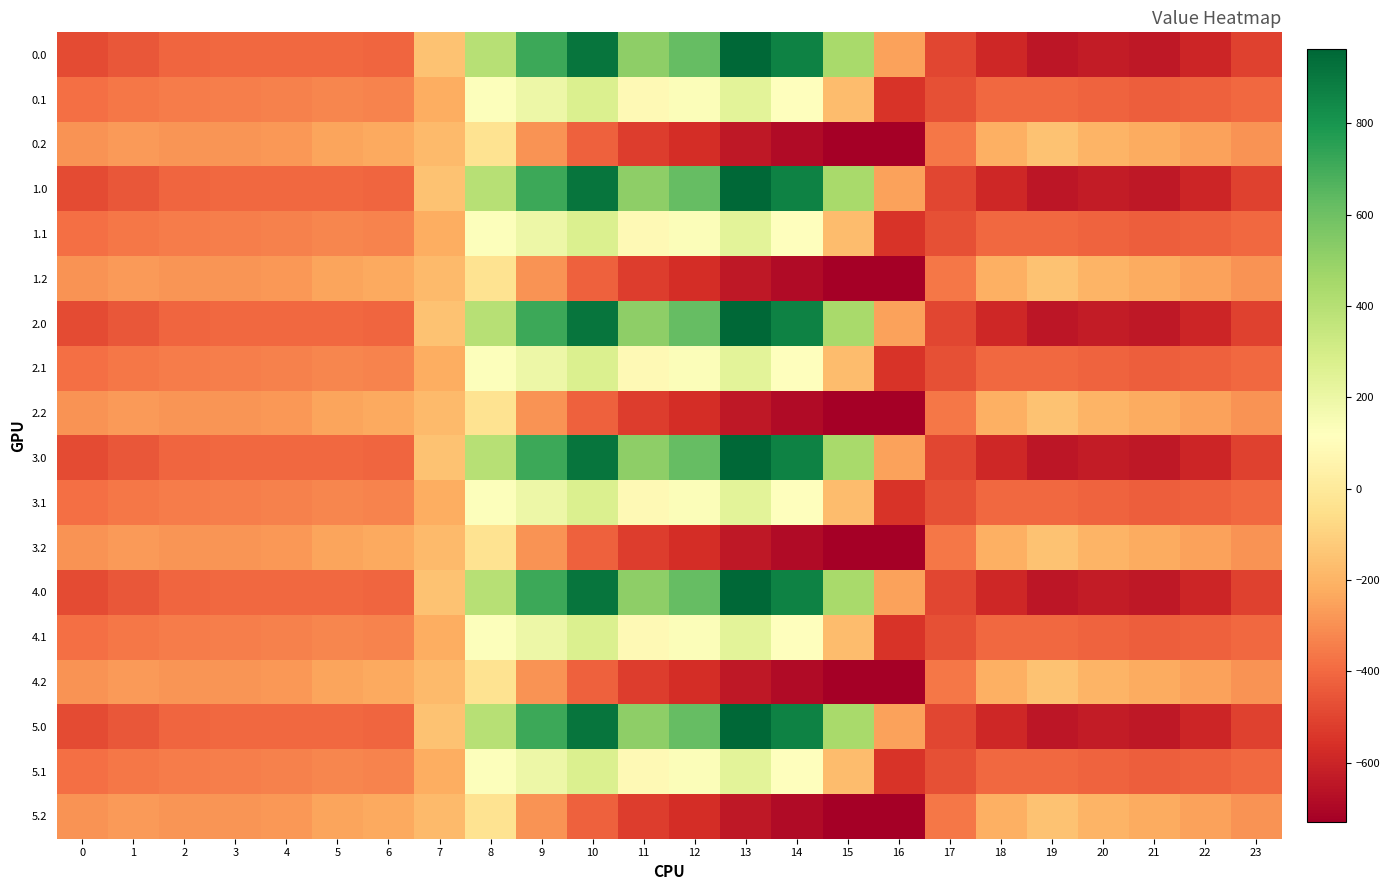

Reading left to right, transcribe all the data shown in this chart.

0.0: 0=-482.0	1=-449.5	2=-410.3	3=-404.4	4=-404.9	5=-403.8	6=-408.0	7=-150.1	8=395.3	9=716.9	10=916.2	11=516.0	12=619.4	13=962.7	14=870.3	15=443.0	16=-250.9	17=-494.8	18=-586.7	19=-649.2	20=-629.9	21=-638.4	22=-592.3	23=-511.3
0.1: 0=-384.6	1=-361.1	2=-347.9	3=-342.7	4=-339.6	5=-325.7	6=-332.2	7=-217.1	8=125.2	9=191.1	10=274.1	11=87.0	12=134.6	13=241.5	14=113.7	15=-173.1	16=-547.3	17=-466.6	18=-405.4	19=-400.2	20=-414.5	21=-432.4	22=-419.9	23=-399.4
0.2: 0=-287.1	1=-272.7	2=-285.5	3=-281.0	4=-274.4	5=-245.0	6=-228.8	7=-176.6	8=-35.3	9=-288.5	10=-423.5	11=-520.6	12=-571.2	13=-640.4	14=-687.4	15=-725.8	16=-726.6	17=-362.4	18=-210.0	19=-151.0	20=-199.2	21=-226.4	22=-247.4	23=-287.5
1.0: 0=-482.0	1=-449.5	2=-410.3	3=-404.4	4=-404.9	5=-403.8	6=-408.0	7=-150.1	8=395.3	9=716.9	10=916.2	11=516.0	12=619.4	13=962.7	14=870.3	15=443.0	16=-250.9	17=-494.8	18=-586.7	19=-649.2	20=-629.9	21=-638.4	22=-592.3	23=-511.3
1.1: 0=-384.6	1=-361.1	2=-347.9	3=-342.7	4=-339.6	5=-325.7	6=-332.2	7=-217.1	8=125.2	9=191.1	10=274.1	11=87.0	12=134.6	13=241.5	14=113.7	15=-173.1	16=-547.3	17=-466.6	18=-405.4	19=-400.2	20=-414.5	21=-432.4	22=-419.9	23=-399.4
1.2: 0=-287.1	1=-272.7	2=-285.5	3=-281.0	4=-274.4	5=-245.0	6=-228.8	7=-176.6	8=-35.3	9=-288.5	10=-423.5	11=-520.6	12=-571.2	13=-640.4	14=-687.4	15=-725.8	16=-726.6	17=-362.4	18=-210.0	19=-151.0	20=-199.2	21=-226.4	22=-247.4	23=-287.5
2.0: 0=-482.0	1=-449.5	2=-410.3	3=-404.4	4=-404.9	5=-403.8	6=-408.0	7=-150.1	8=395.3	9=716.9	10=916.2	11=516.0	12=619.4	13=962.7	14=870.3	15=443.0	16=-250.9	17=-494.8	18=-586.7	19=-649.2	20=-629.9	21=-638.4	22=-592.3	23=-511.3
2.1: 0=-384.6	1=-361.1	2=-347.9	3=-342.7	4=-339.6	5=-325.7	6=-332.2	7=-217.1	8=125.2	9=191.1	10=274.1	11=87.0	12=134.6	13=241.5	14=113.7	15=-173.1	16=-547.3	17=-466.6	18=-405.4	19=-400.2	20=-414.5	21=-432.4	22=-419.9	23=-399.4
2.2: 0=-287.1	1=-272.7	2=-285.5	3=-281.0	4=-274.4	5=-245.0	6=-228.8	7=-176.6	8=-35.3	9=-288.5	10=-423.5	11=-520.6	12=-571.2	13=-640.4	14=-687.4	15=-725.8	16=-726.6	17=-362.4	18=-210.0	19=-151.0	20=-199.2	21=-226.4	22=-247.4	23=-287.5
3.0: 0=-482.0	1=-449.5	2=-410.3	3=-404.4	4=-404.9	5=-403.8	6=-408.0	7=-150.1	8=395.3	9=716.9	10=916.2	11=516.0	12=619.4	13=962.7	14=870.3	15=443.0	16=-250.9	17=-494.8	18=-586.7	19=-649.2	20=-629.9	21=-638.4	22=-592.3	23=-511.3
3.1: 0=-384.6	1=-361.1	2=-347.9	3=-342.7	4=-339.6	5=-325.7	6=-332.2	7=-217.1	8=125.2	9=191.1	10=274.1	11=87.0	12=134.6	13=241.5	14=113.7	15=-173.1	16=-547.3	17=-466.6	18=-405.4	19=-400.2	20=-414.5	21=-432.4	22=-419.9	23=-399.4
3.2: 0=-287.1	1=-272.7	2=-285.5	3=-281.0	4=-274.4	5=-245.0	6=-228.8	7=-176.6	8=-35.3	9=-288.5	10=-423.5	11=-520.6	12=-571.2	13=-640.4	14=-687.4	15=-725.8	16=-726.6	17=-362.4	18=-210.0	19=-151.0	20=-199.2	21=-226.4	22=-247.4	23=-287.5
4.0: 0=-482.0	1=-449.5	2=-410.3	3=-404.4	4=-404.9	5=-403.8	6=-408.0	7=-150.1	8=395.3	9=716.9	10=916.2	11=516.0	12=619.4	13=962.7	14=870.3	15=443.0	16=-250.9	17=-494.8	18=-586.7	19=-649.2	20=-629.9	21=-638.4	22=-592.3	23=-511.3
4.1: 0=-384.6	1=-361.1	2=-347.9	3=-342.7	4=-339.6	5=-325.7	6=-332.2	7=-217.1	8=125.2	9=191.1	10=274.1	11=87.0	12=134.6	13=241.5	14=113.7	15=-173.1	16=-547.3	17=-466.6	18=-405.4	19=-400.2	20=-414.5	21=-432.4	22=-419.9	23=-399.4
4.2: 0=-287.1	1=-272.7	2=-285.5	3=-281.0	4=-274.4	5=-245.0	6=-228.8	7=-176.6	8=-35.3	9=-288.5	10=-423.5	11=-520.6	12=-571.2	13=-640.4	14=-687.4	15=-725.8	16=-726.6	17=-362.4	18=-210.0	19=-151.0	20=-199.2	21=-226.4	22=-247.4	23=-287.5
5.0: 0=-482.0	1=-449.5	2=-410.3	3=-404.4	4=-404.9	5=-403.8	6=-408.0	7=-150.1	8=395.3	9=716.9	10=916.2	11=516.0	12=619.4	13=962.7	14=870.3	15=443.0	16=-250.9	17=-494.8	18=-586.7	19=-649.2	20=-629.9	21=-638.4	22=-592.3	23=-511.3
5.1: 0=-384.6	1=-361.1	2=-347.9	3=-342.7	4=-339.6	5=-325.7	6=-332.2	7=-217.1	8=125.2	9=191.1	10=274.1	11=87.0	12=134.6	13=241.5	14=113.7	15=-173.1	16=-547.3	17=-466.6	18=-405.4	19=-400.2	20=-414.5	21=-432.4	22=-419.9	23=-399.4
5.2: 0=-287.1	1=-272.7	2=-285.5	3=-281.0	4=-274.4	5=-245.0	6=-228.8	7=-176.6	8=-35.3	9=-288.5	10=-423.5	11=-520.6	12=-571.2	13=-640.4	14=-687.4	15=-725.8	16=-726.6	17=-362.4	18=-210.0	19=-151.0	20=-199.2	21=-226.4	22=-247.4	23=-287.5